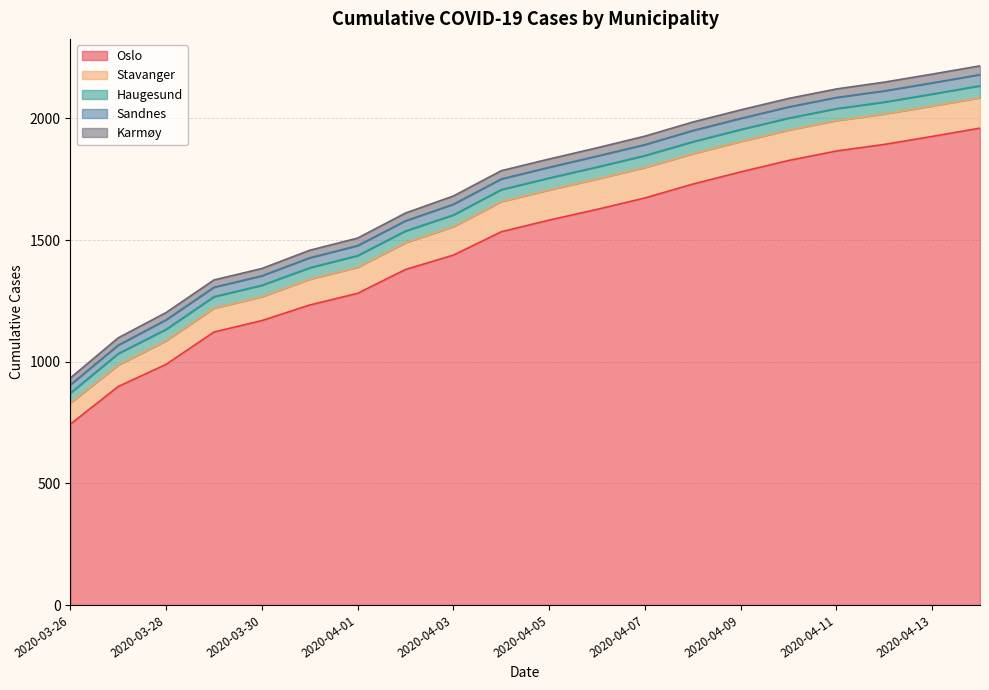

List the labels in order of Haugesund value, largest first.

2020-04-04, 2020-04-05, 2020-04-06, 2020-04-07, 2020-04-08, 2020-04-09, 2020-04-10, 2020-04-11, 2020-04-12, 2020-04-13, 2020-04-14, 2020-04-01, 2020-04-02, 2020-04-03, 2020-03-27, 2020-03-28, 2020-03-29, 2020-03-30, 2020-03-31, 2020-03-26